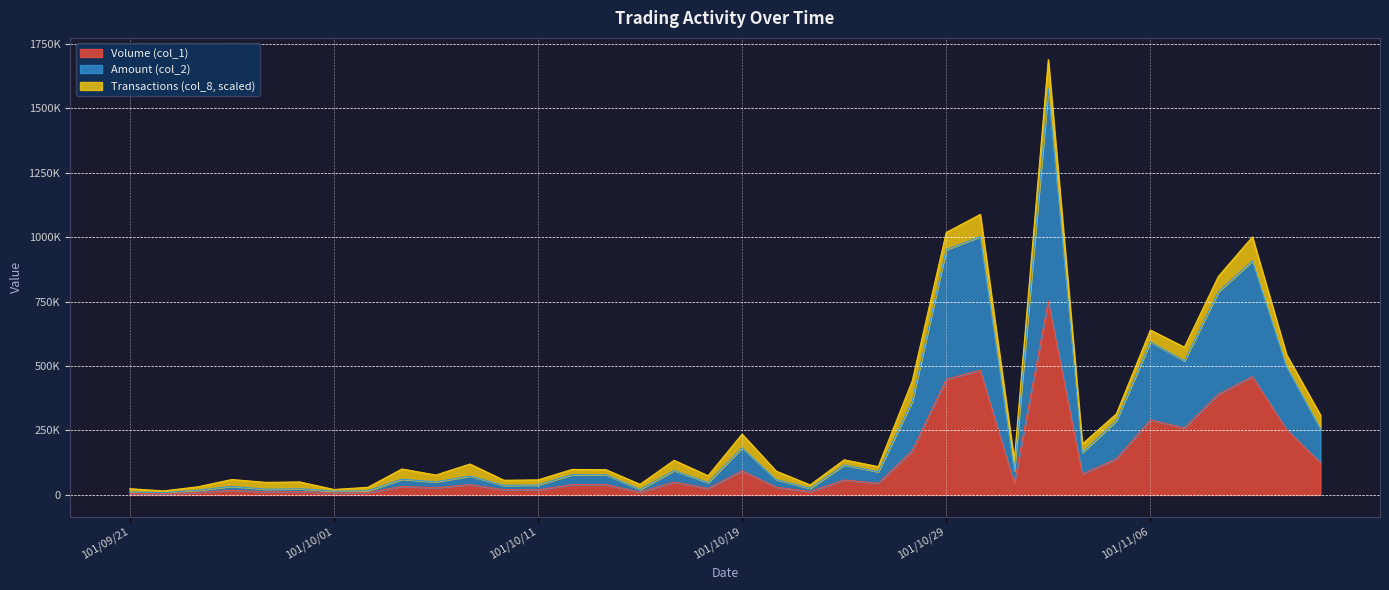

Does the chart display data point markers on the line(s)?

No